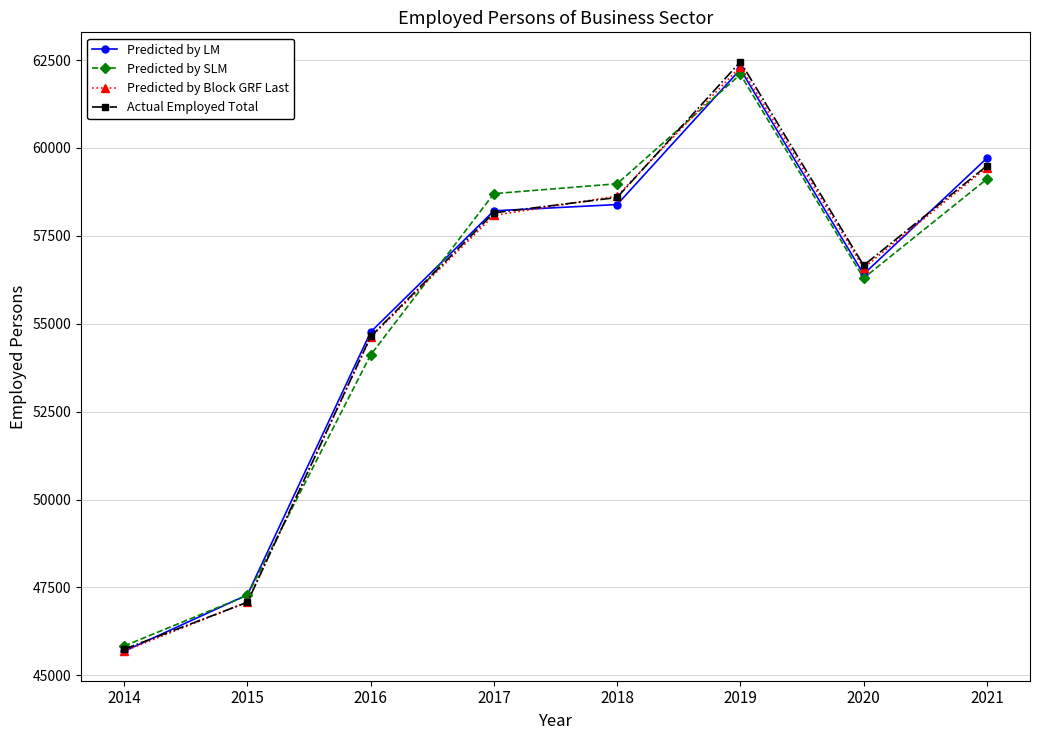

What are all the series names shown in the legend?

Predicted by LM, Predicted by SLM, Predicted by Block GRF Last, Actual Employed Total